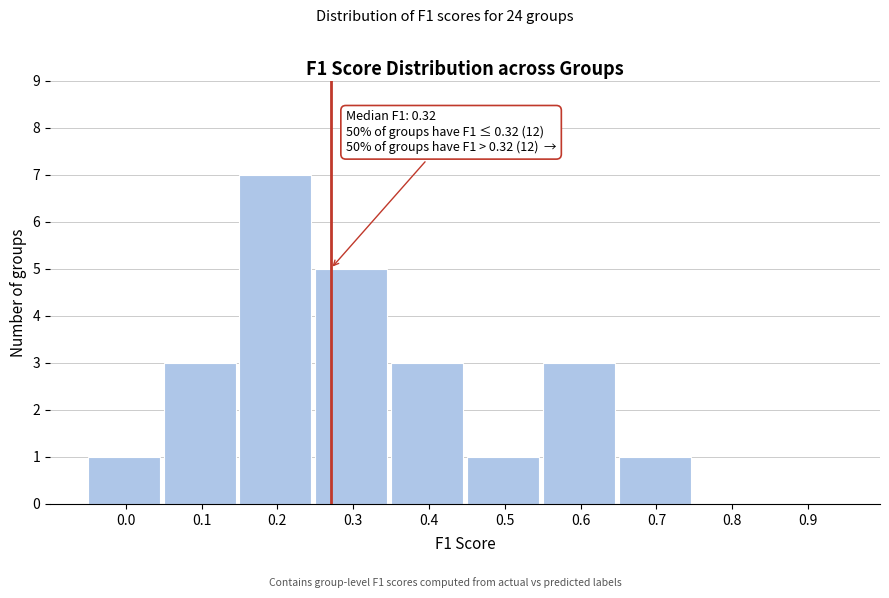

Reading right to left, what are all the values shown in this chart?

0.9=0	0.8=0	0.7=1	0.6=3	0.5=1	0.4=3	0.3=5	0.2=7	0.1=3	0.0=1